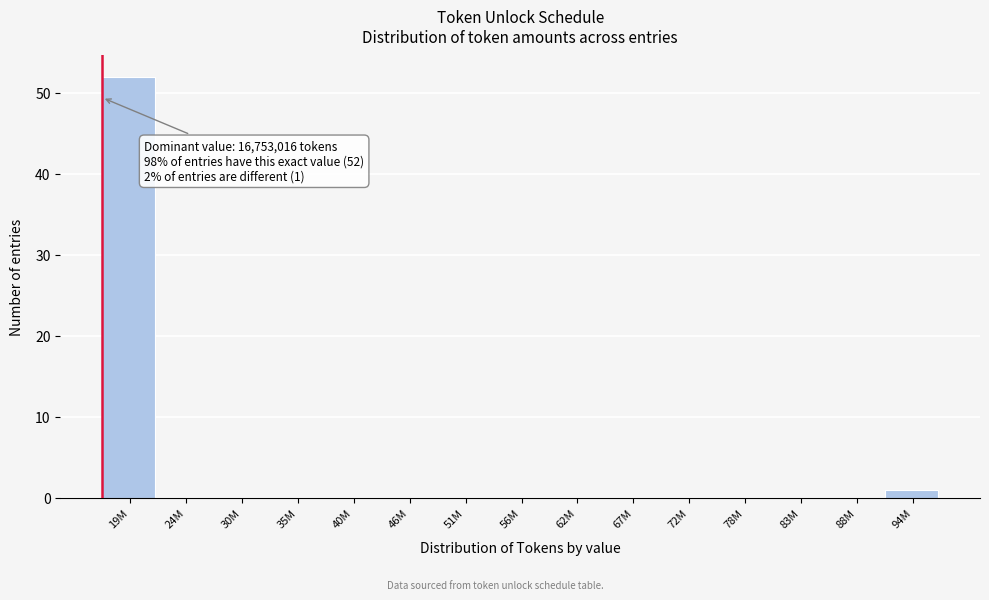

Reading left to right, extract all data points from this chart.

19M=52	24M=0	30M=0	35M=0	40M=0	46M=0	51M=0	56M=0	62M=0	67M=0	72M=0	78M=0	83M=0	88M=0	94M=1